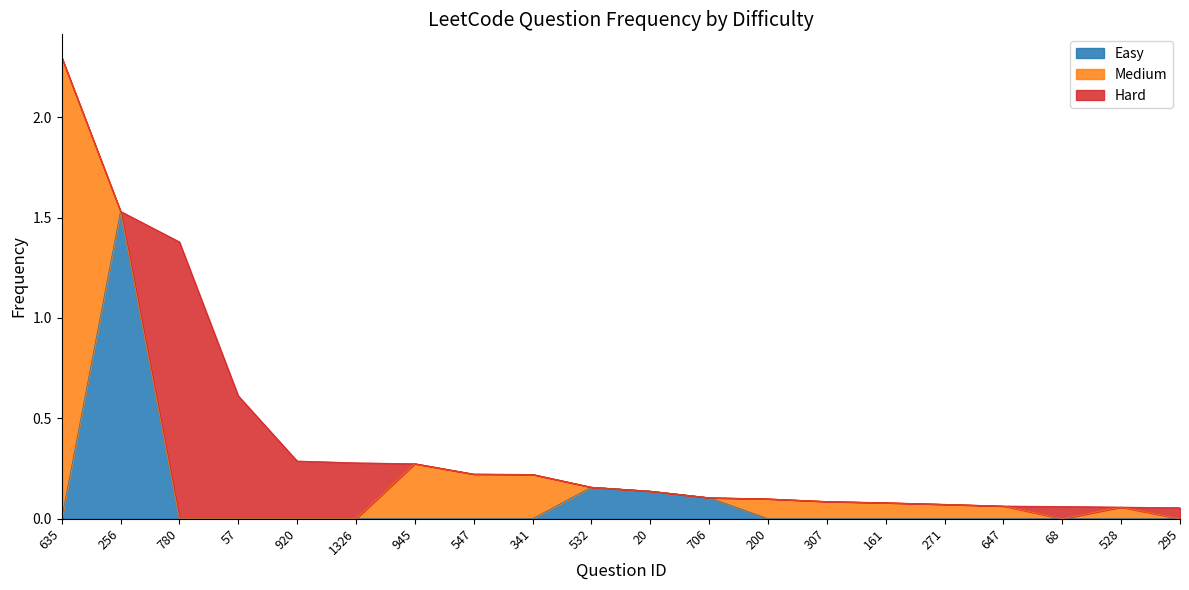

What position from the right is 200?

8